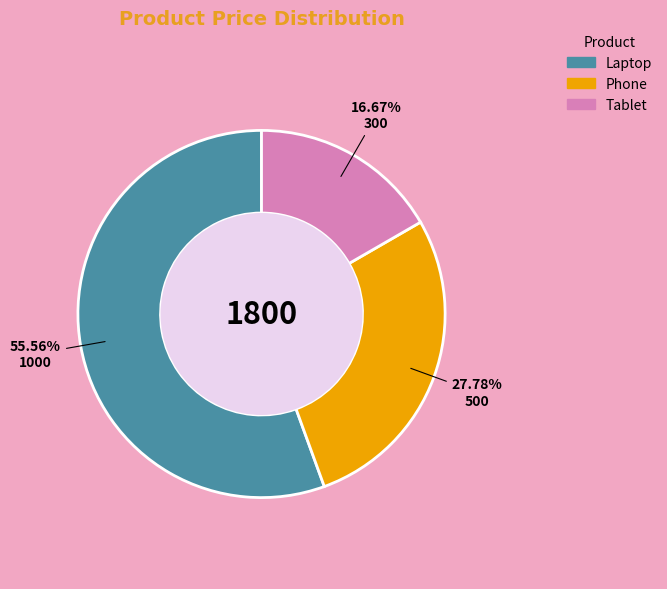

True or false: Laptop accounts for 56% of the total.

True